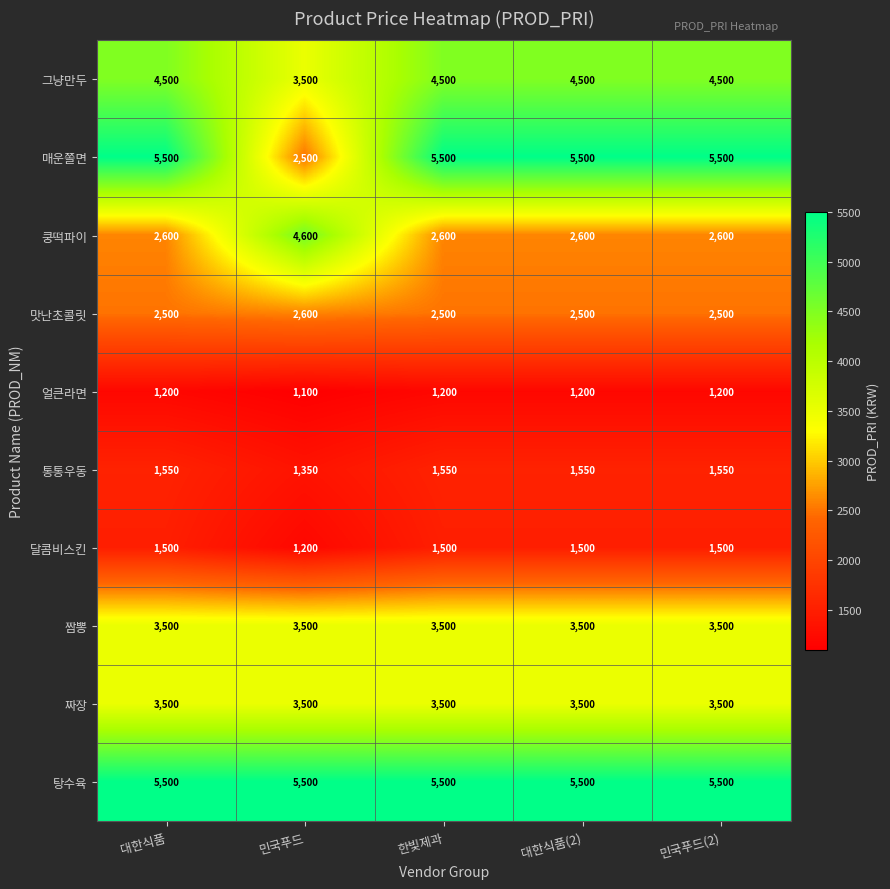

How many distinct data groups are displayed?

10